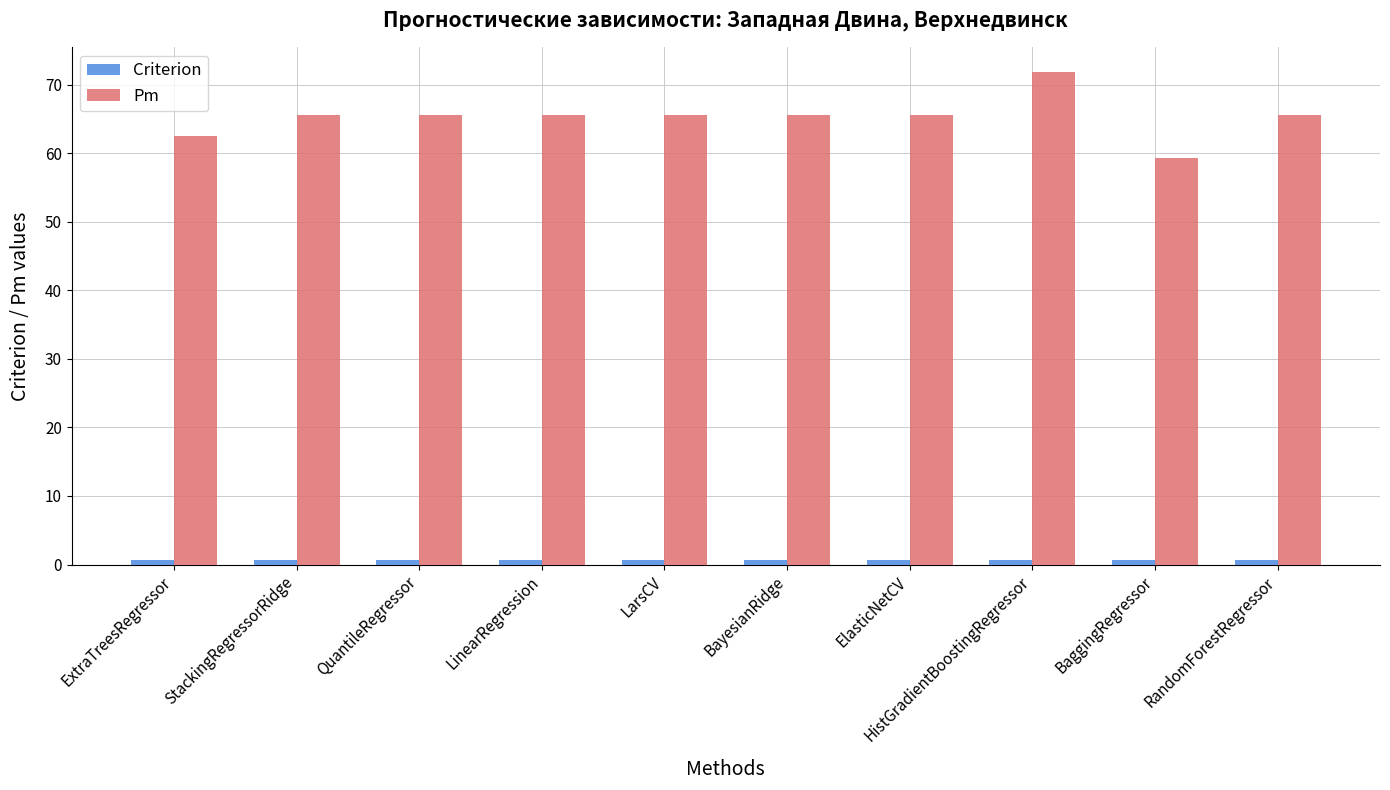

What is the total value across all series at ElasticNetCV?

66.3